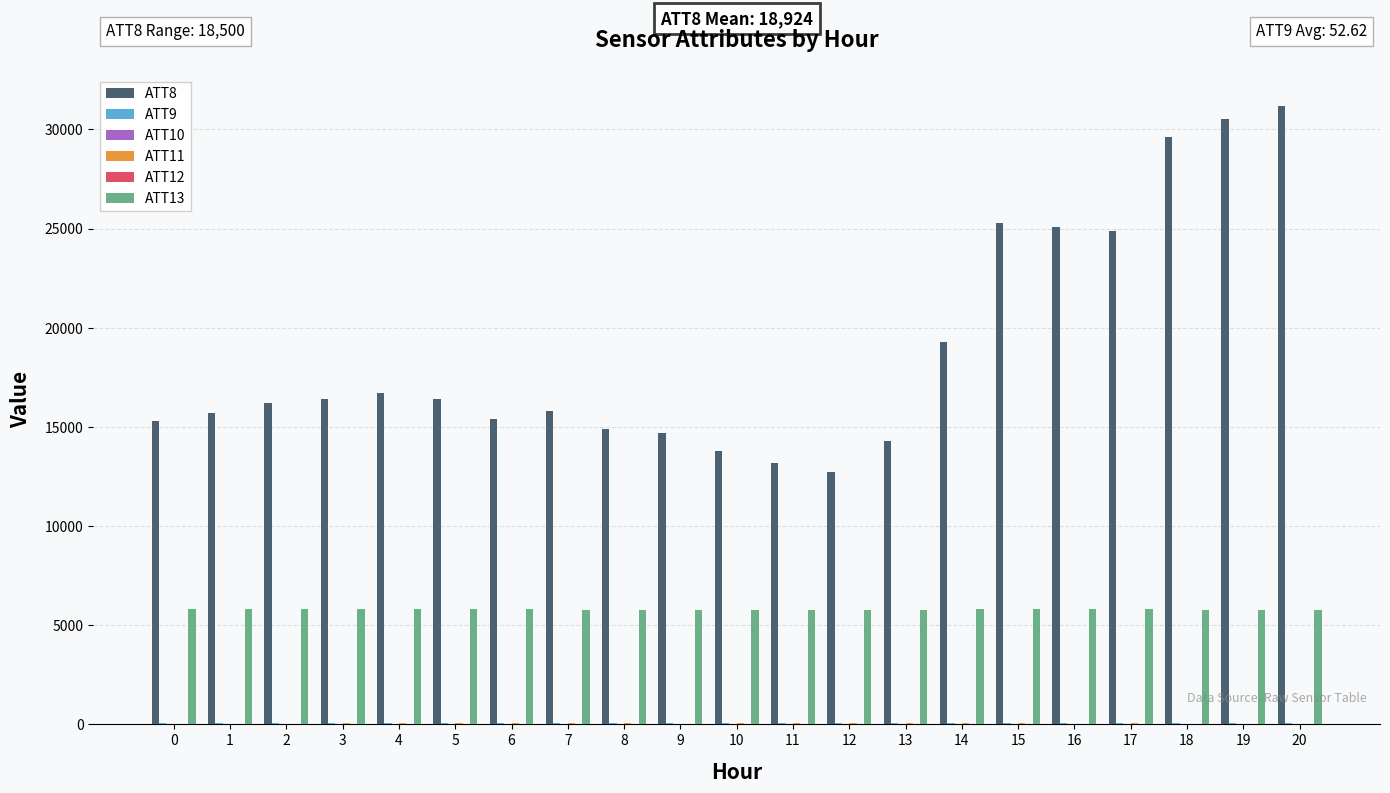

Are the bars grouped side by side (vs. stacked)?

Yes